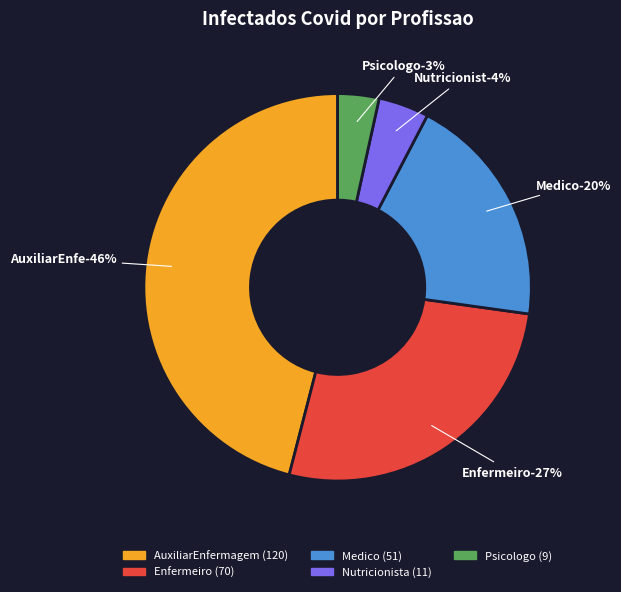

To the nearest percent, what is the difference between the largest and smallest slice percentages?

43%